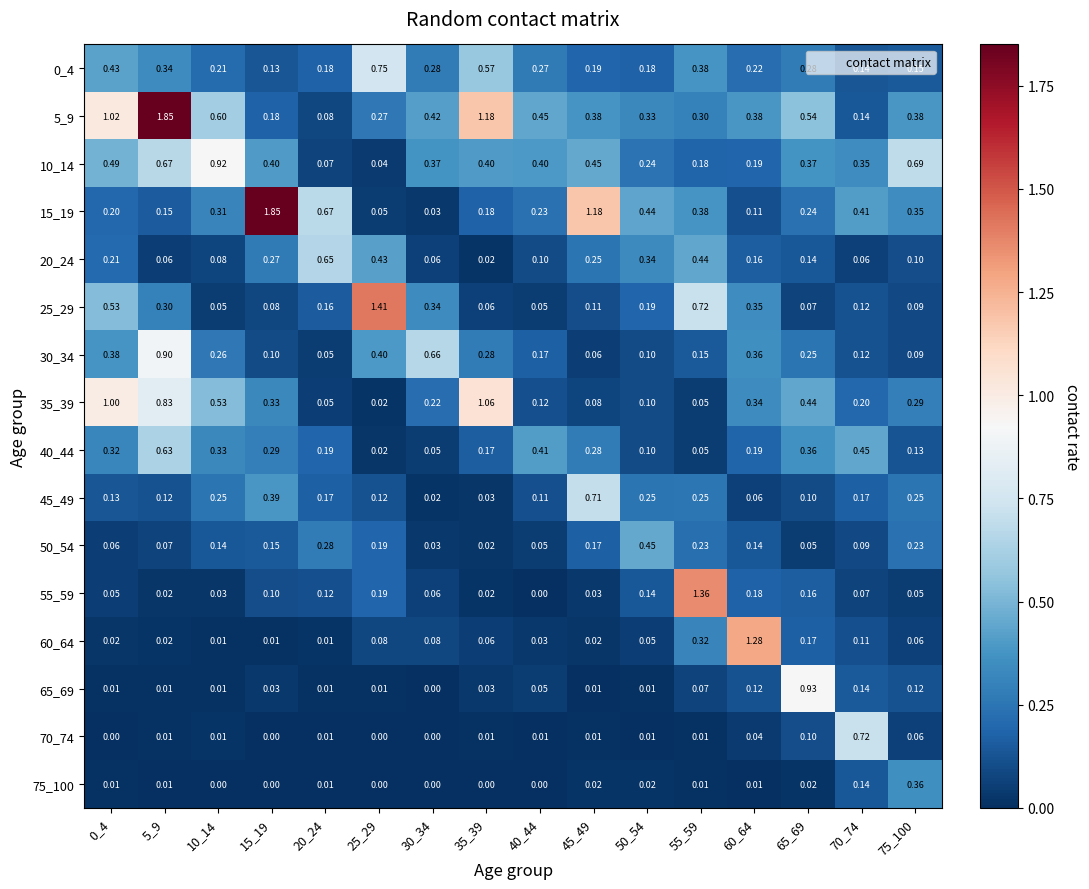

Is the value of 5_9 at 5_9 greater than the value of 10_14 at 20_24?

Yes